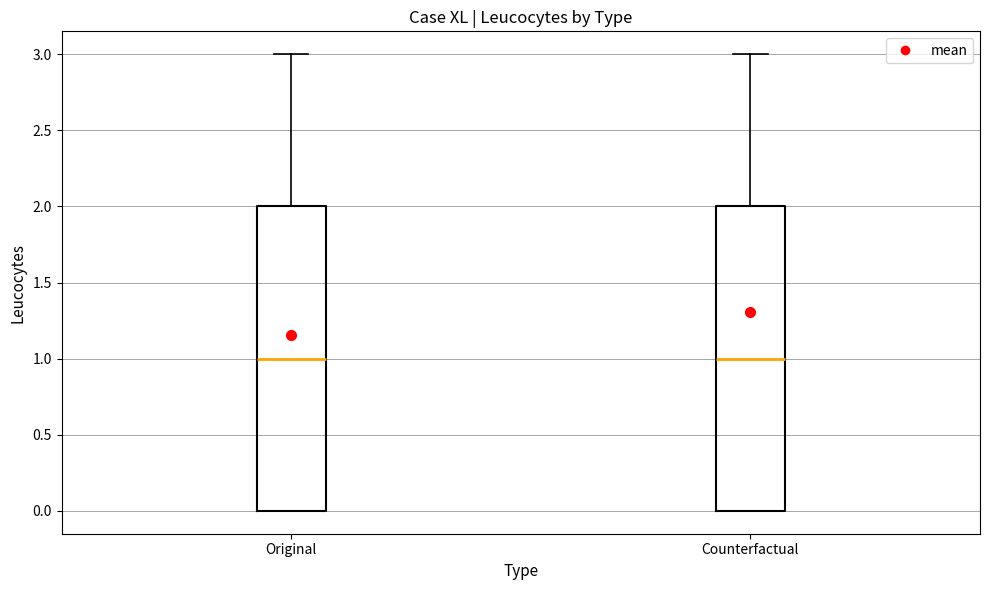

Where does the upper whisker of the box for Counterfactual end on the y-axis? The values are not printed on the chart, so give them approximately, as read against the axis.

3